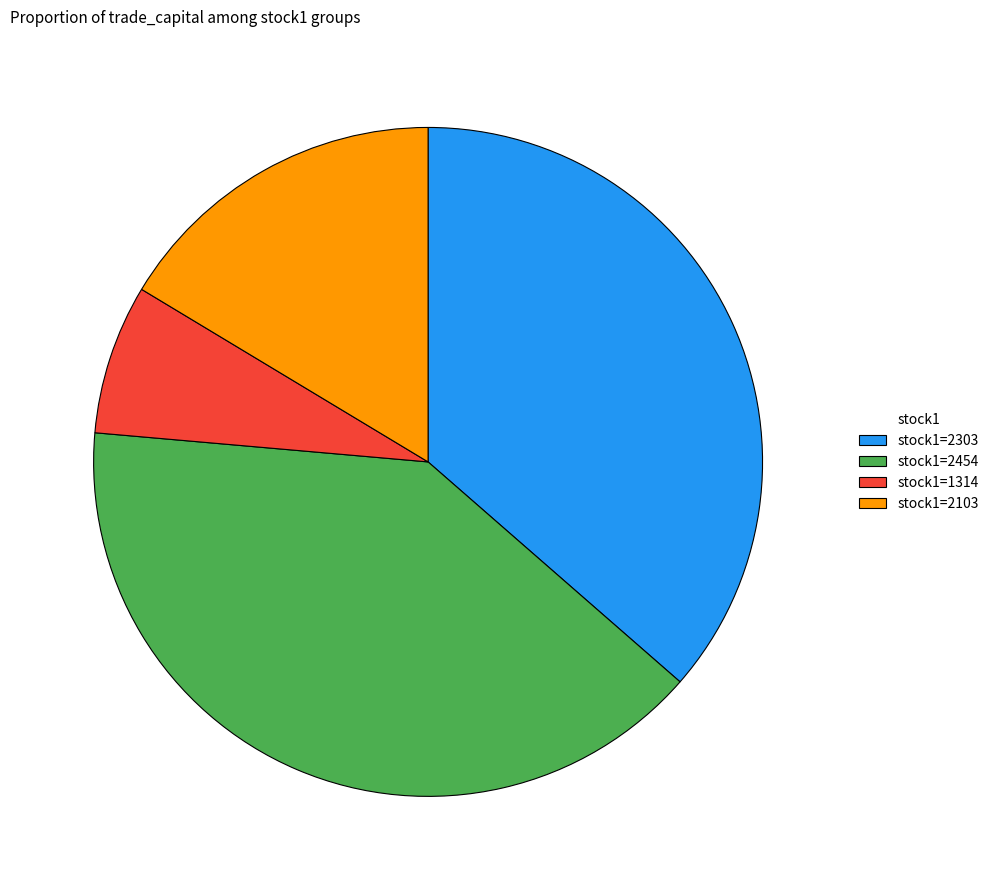

Approximately how many times larger is the value at stock1=2103 compared to stock1=1314?

2.3